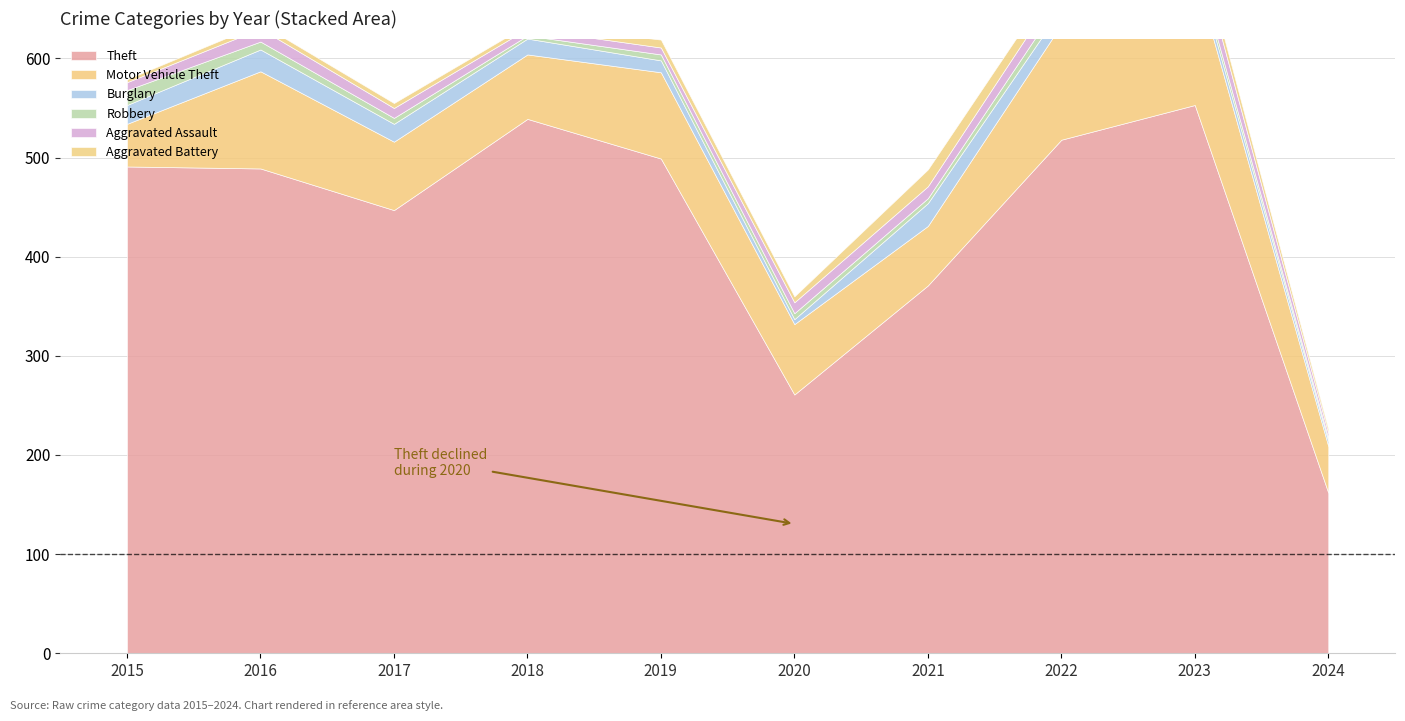

Reading left to right, extract all data points from this chart.

Theft: 491	489	447	539	499	261	371	518	553	162
Motor Vehicle Theft: 43	98	69	65	87	71	60	116	133	47
Burglary: 19	22	18	16	12	5	23	16	9	5
Robbery: 15	8	6	3	6	6	5	10	7	3
Aggravated Assault: 8	13	10	7	7	11	12	15	19	5
Aggravated Battery: 3	5	5	4	8	6	17	13	11	4